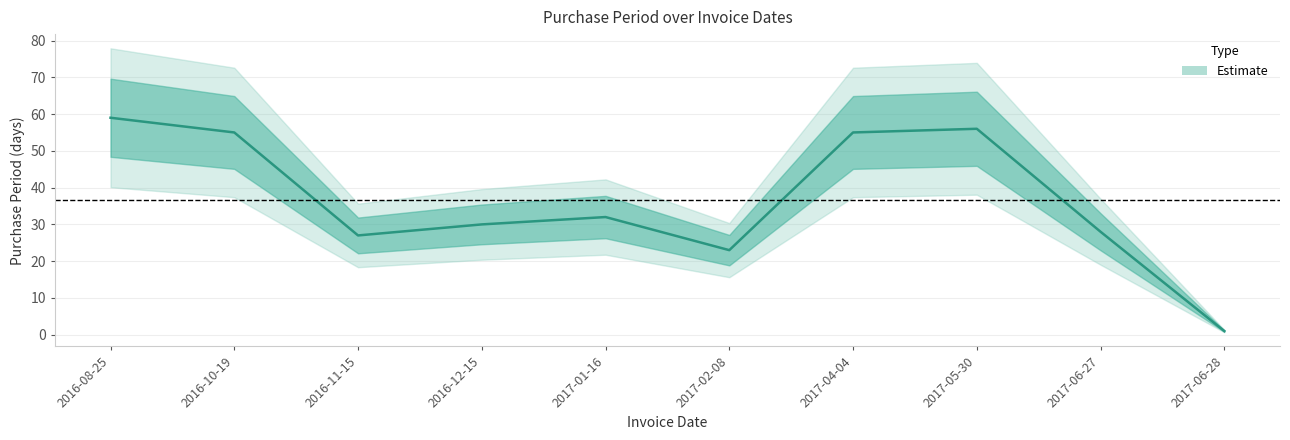

Count the number of values greater than 32.

4